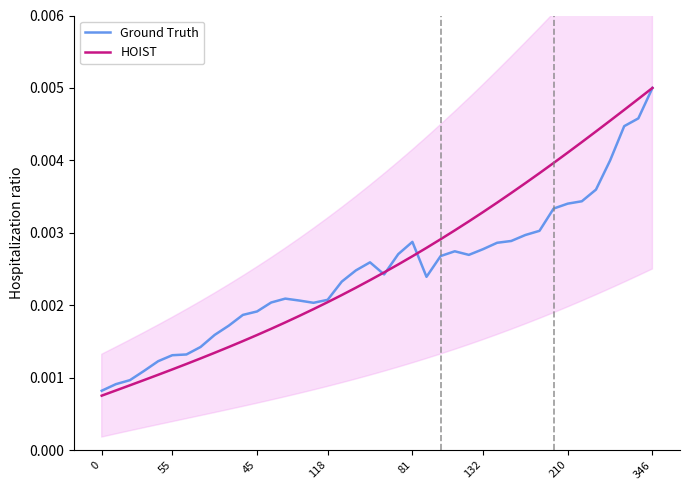

True or false: HOIST and Ground Truth intersect in this chart.

True